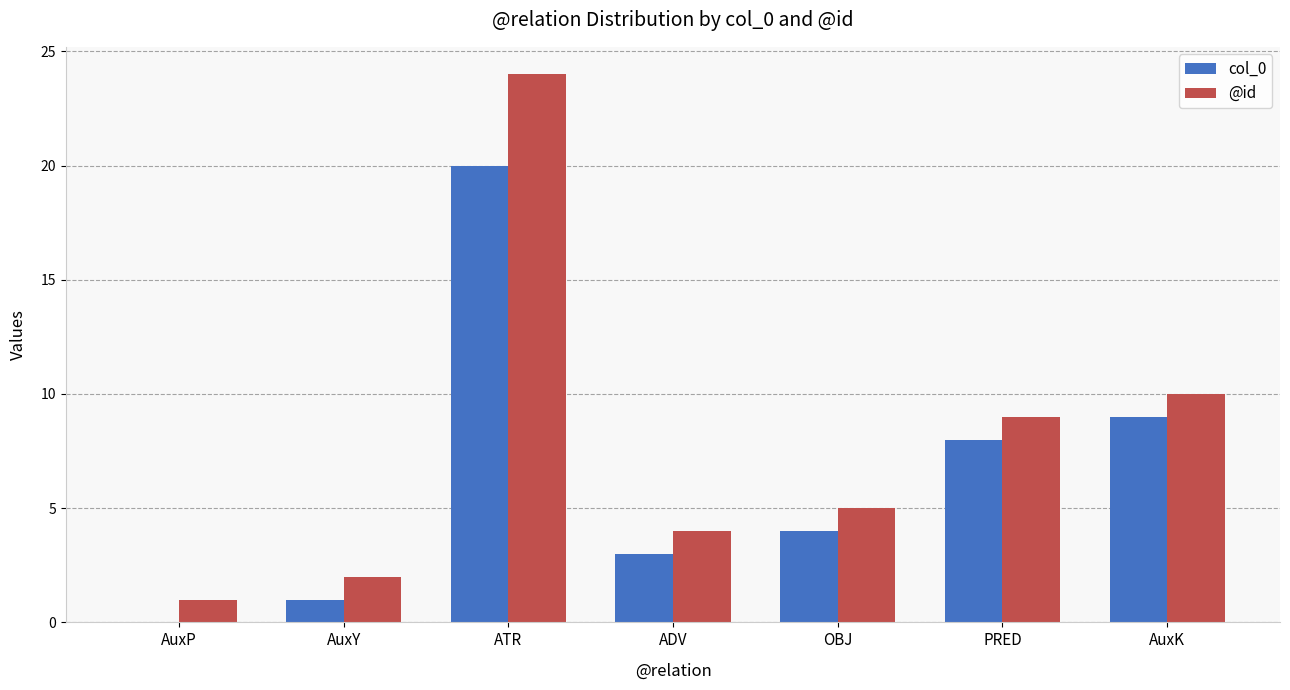

Does the chart contain stacked bars?

No